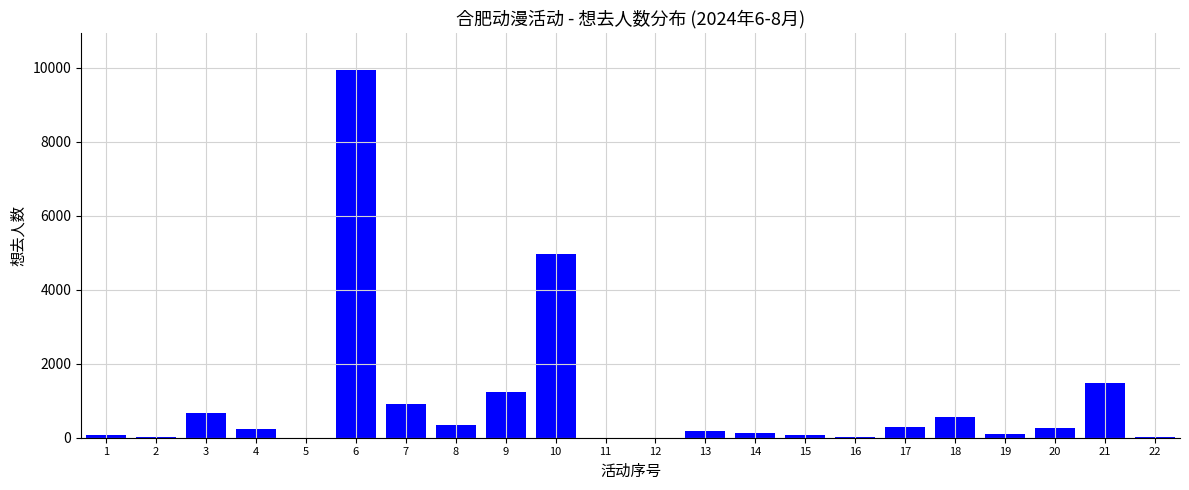

Is it true that the value at 21 is 2455?

False